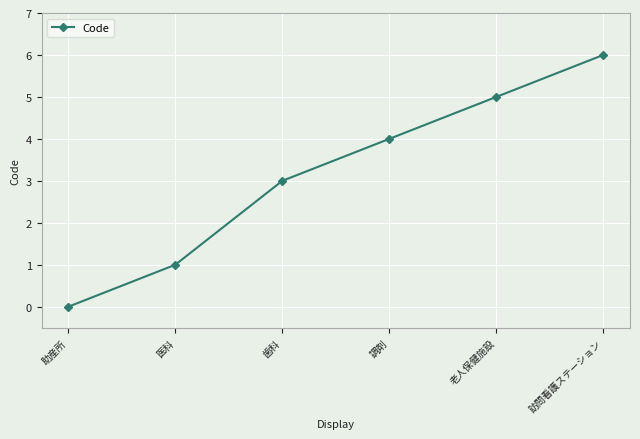

What is the value of the 6th point from the left?

6